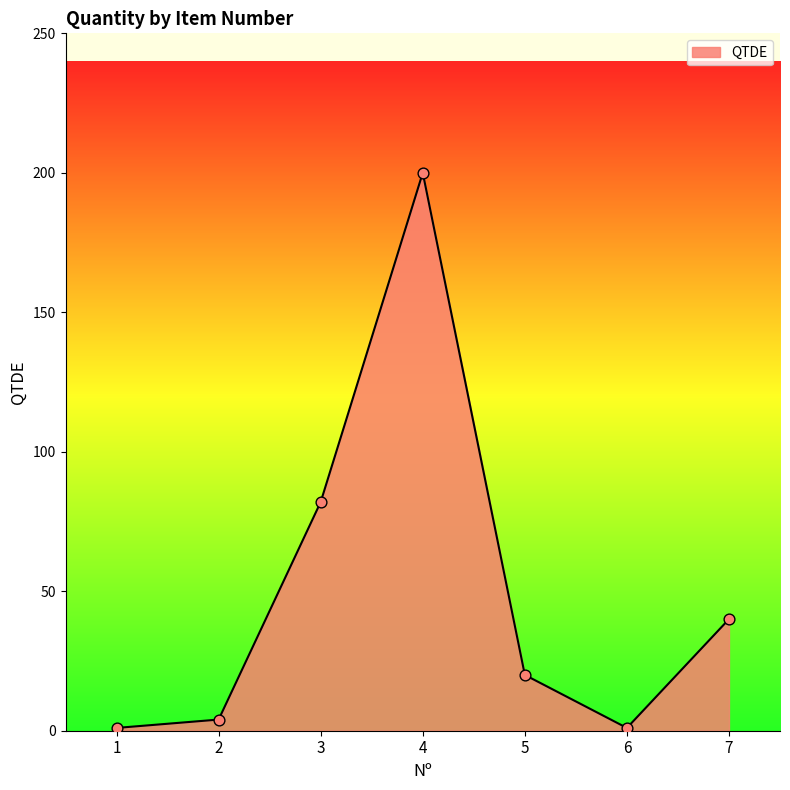

What is the change in value from 3 to 5?

-62